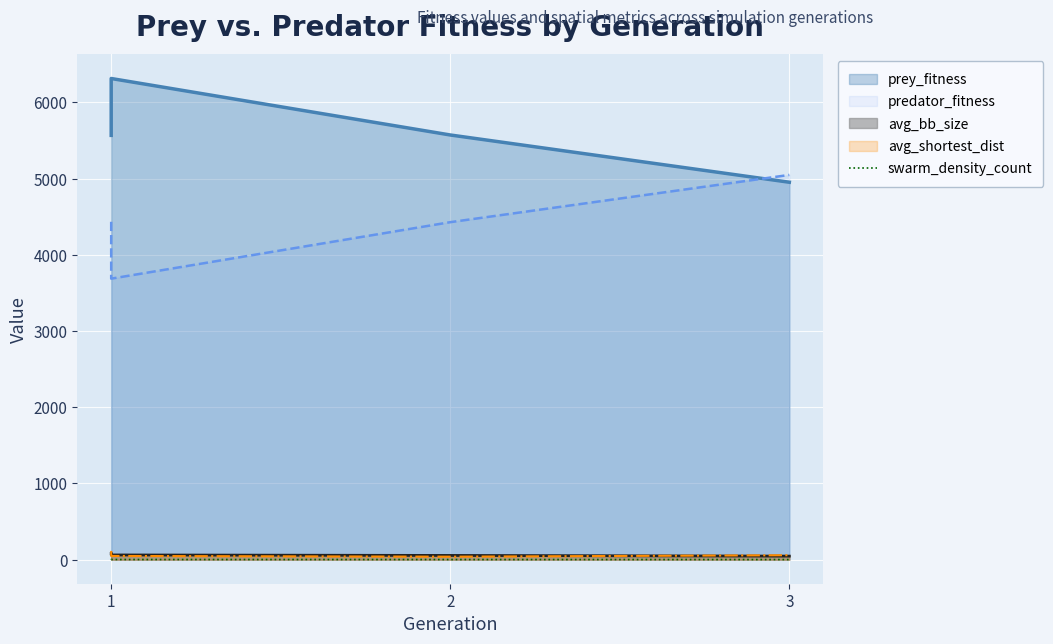

Where is the data nearest to the value 1?

3